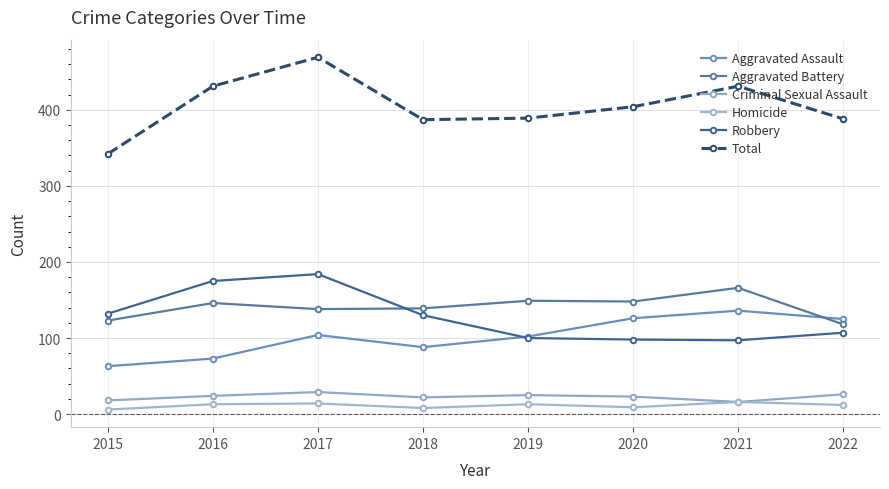

How many interior local peaks does the Homicide series have?

3